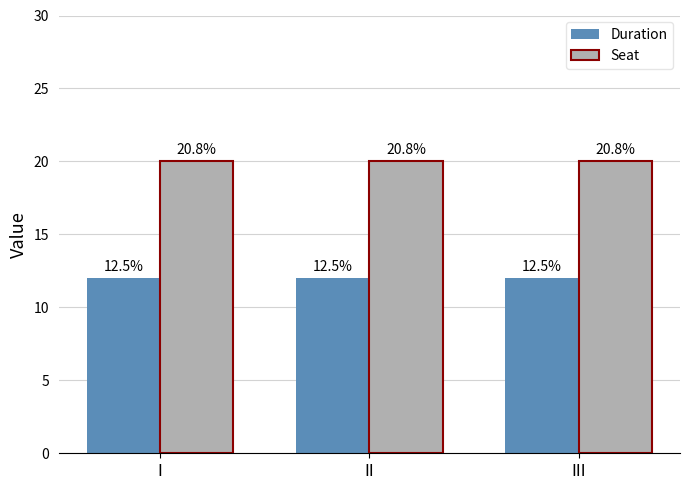

What are all the series names shown in the legend?

Duration, Seat